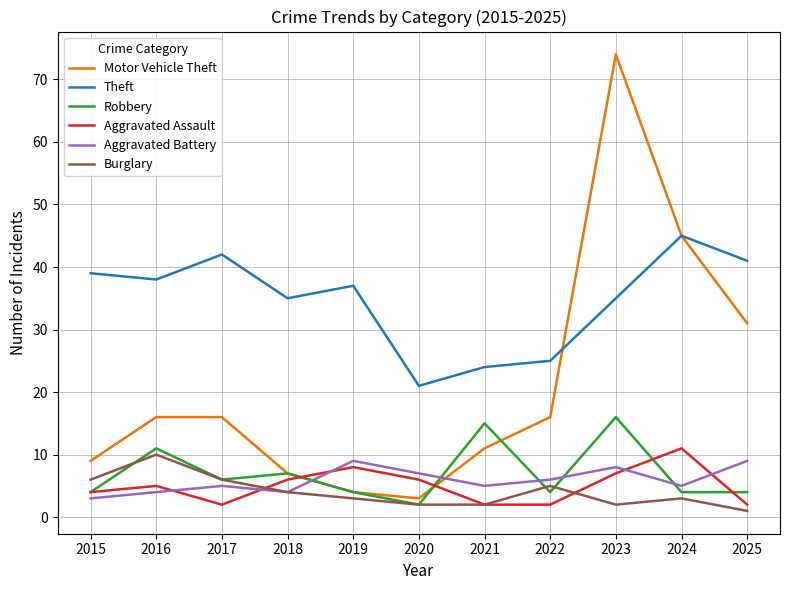

In Aggravated Battery, how many points are lower than both neighbors (excluding endpoints)?

3